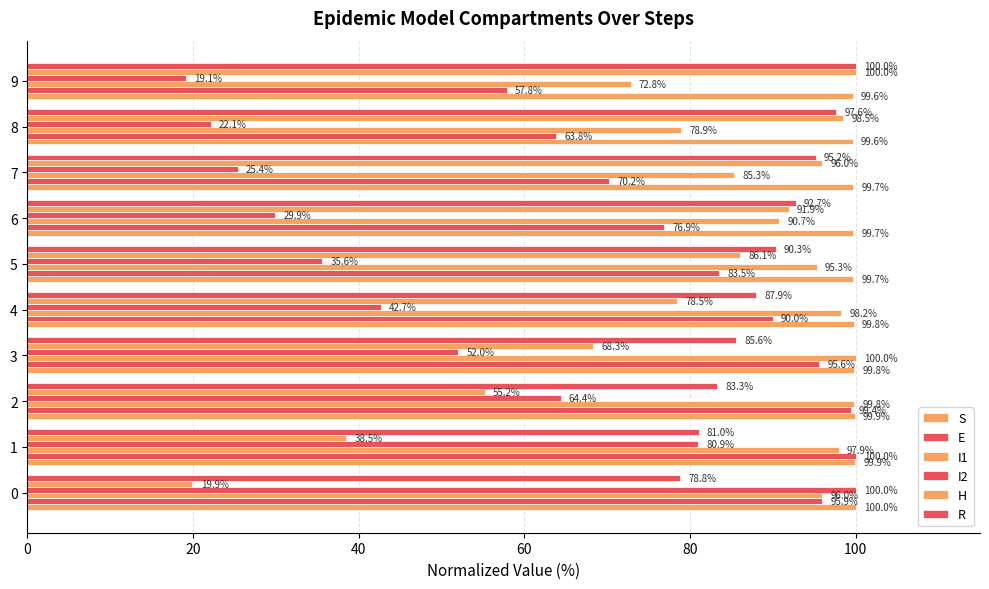

How many data points in E are above 89?

5